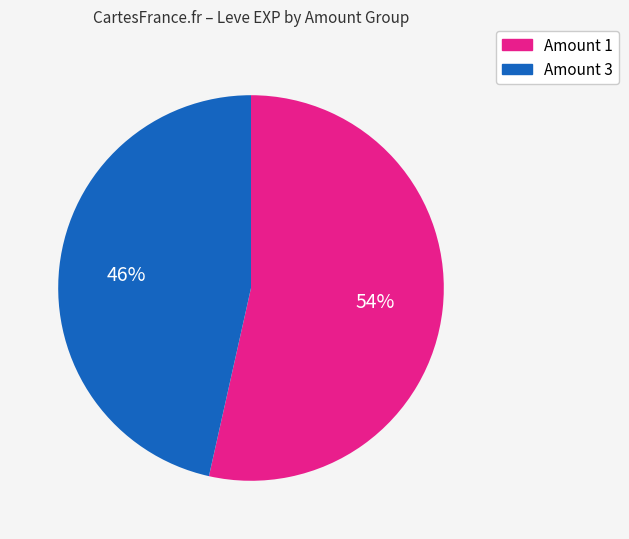

To the nearest percent, what is the average slice percentage?

50%